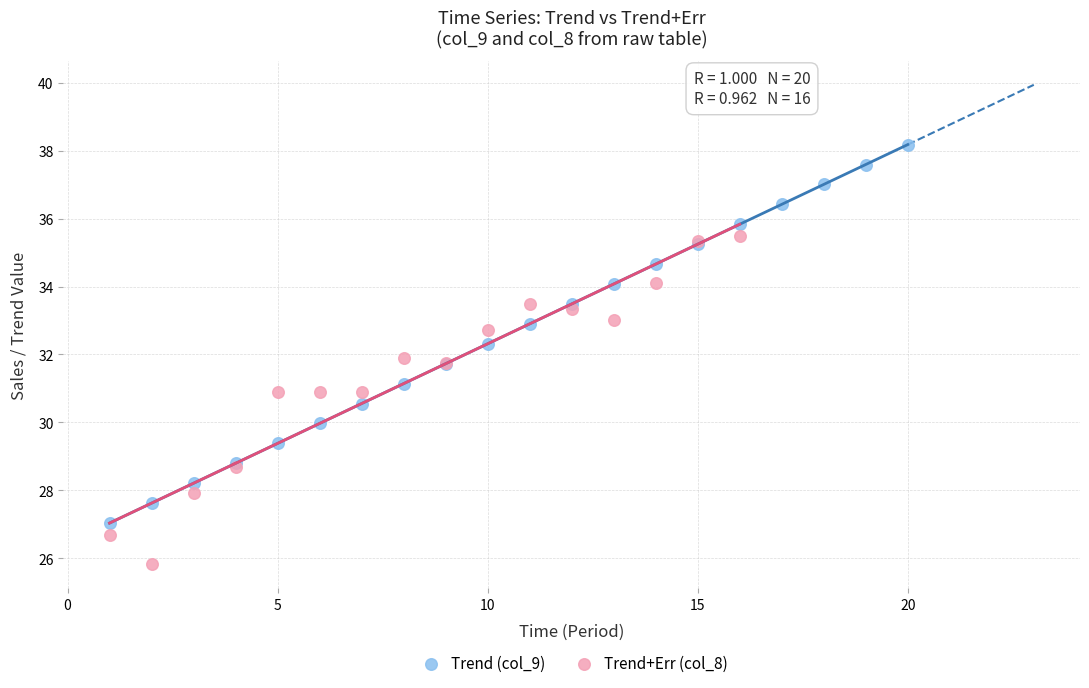

Which series contains the highest Y value?

Trend (col_9)